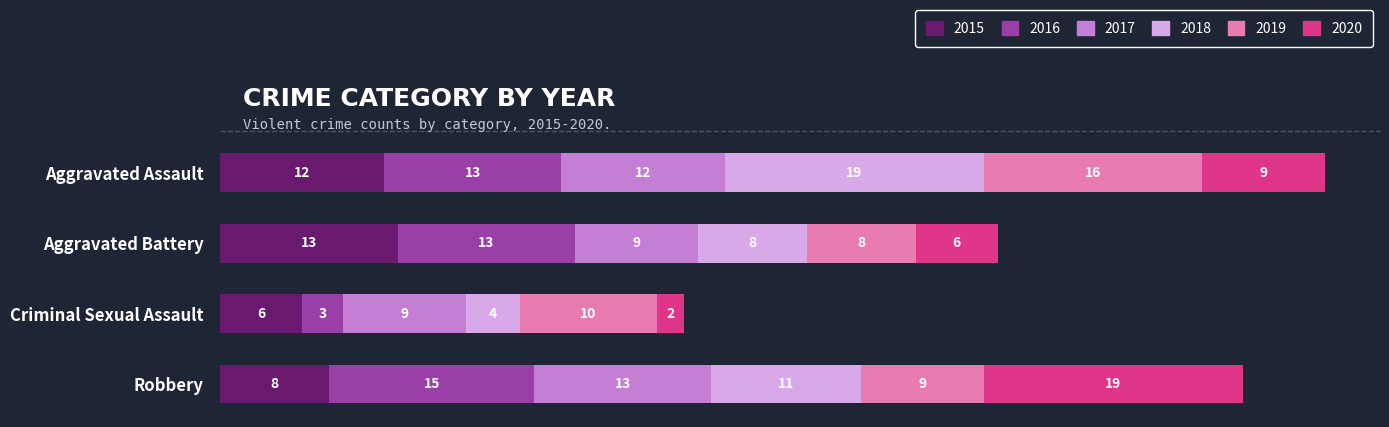

At which category is the sum across all series the highest?

Aggravated Assault